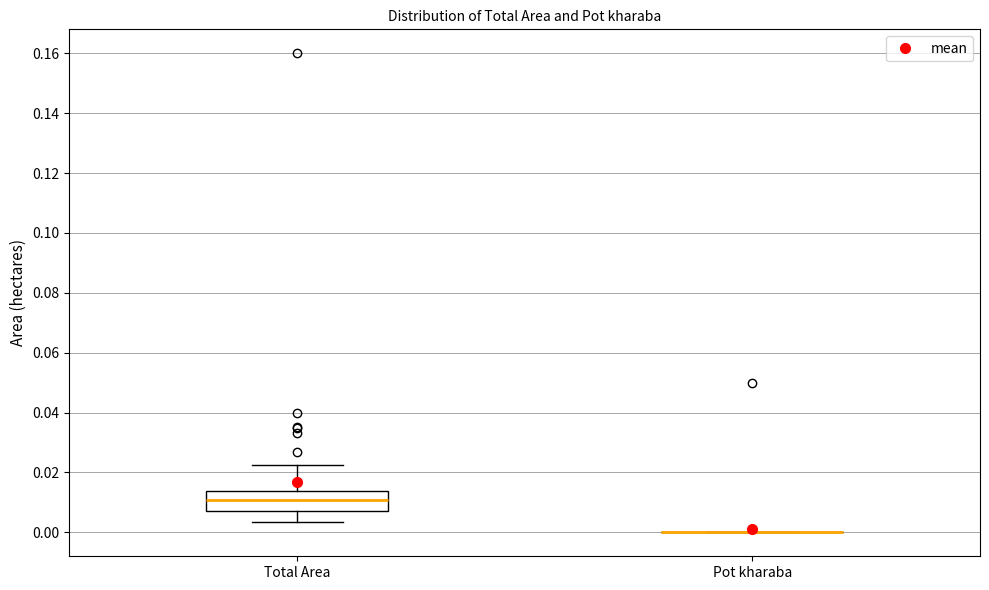

Where is the lower edge of the box for Total Area on the y-axis? The values are not printed on the chart, so give them approximately, as read against the axis.

0.006